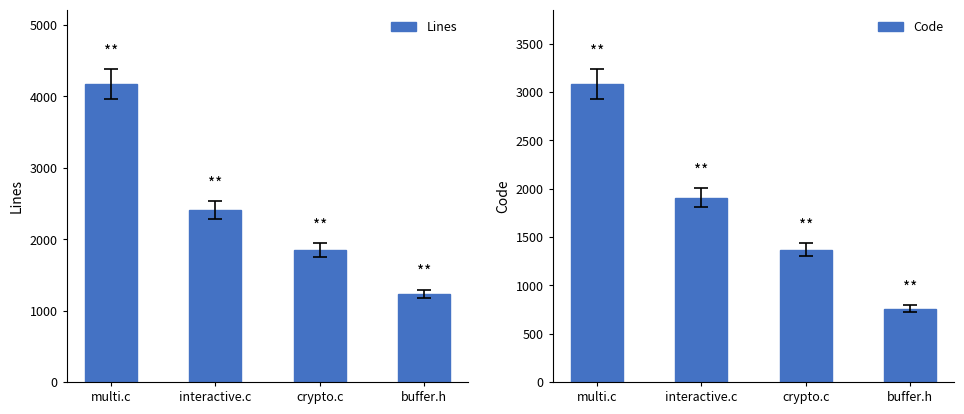

Read the Code value at multi.c, to the nearest 100.

3100